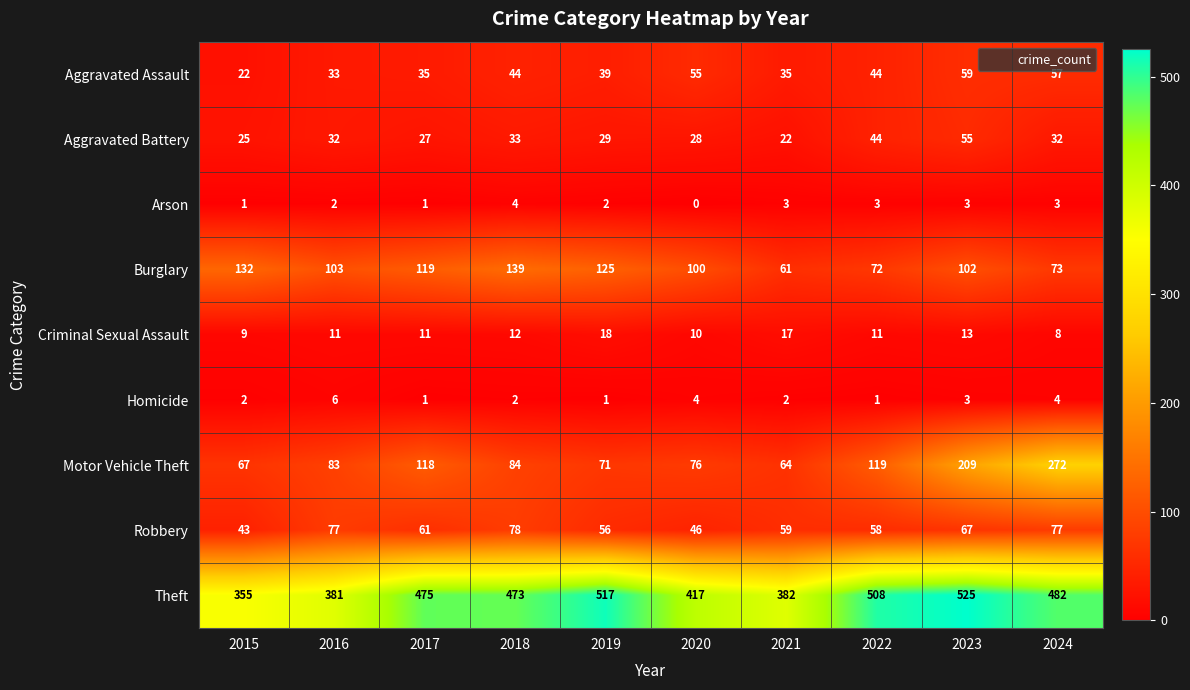

What is the sum of all Homicide values?

26